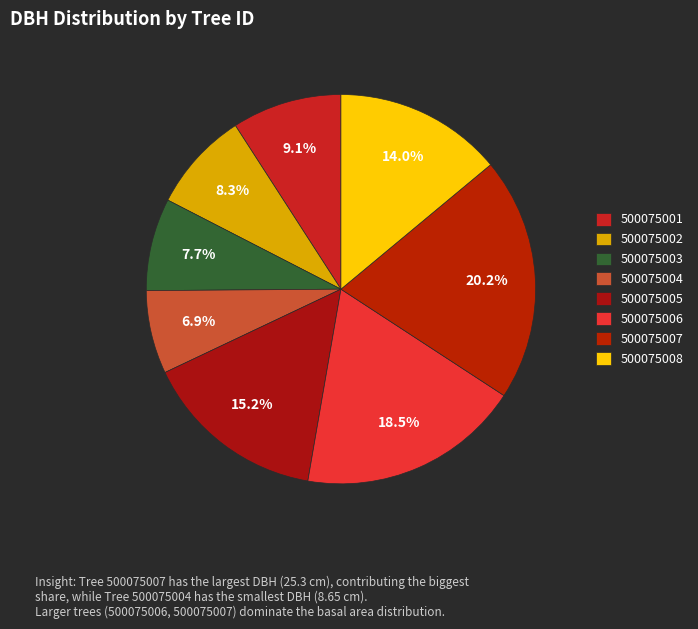

How many slices are in this pie chart?

8